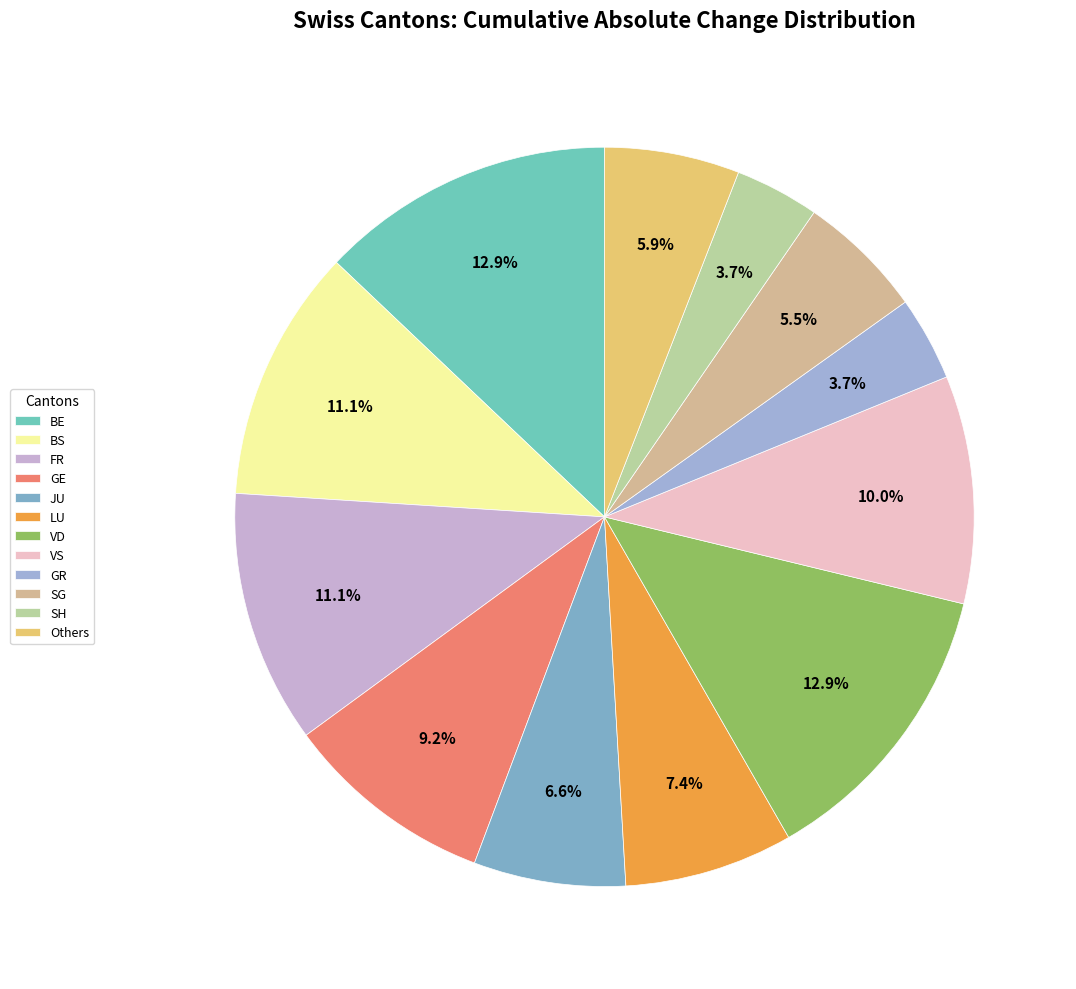

Count the number of slices in the pie.

12